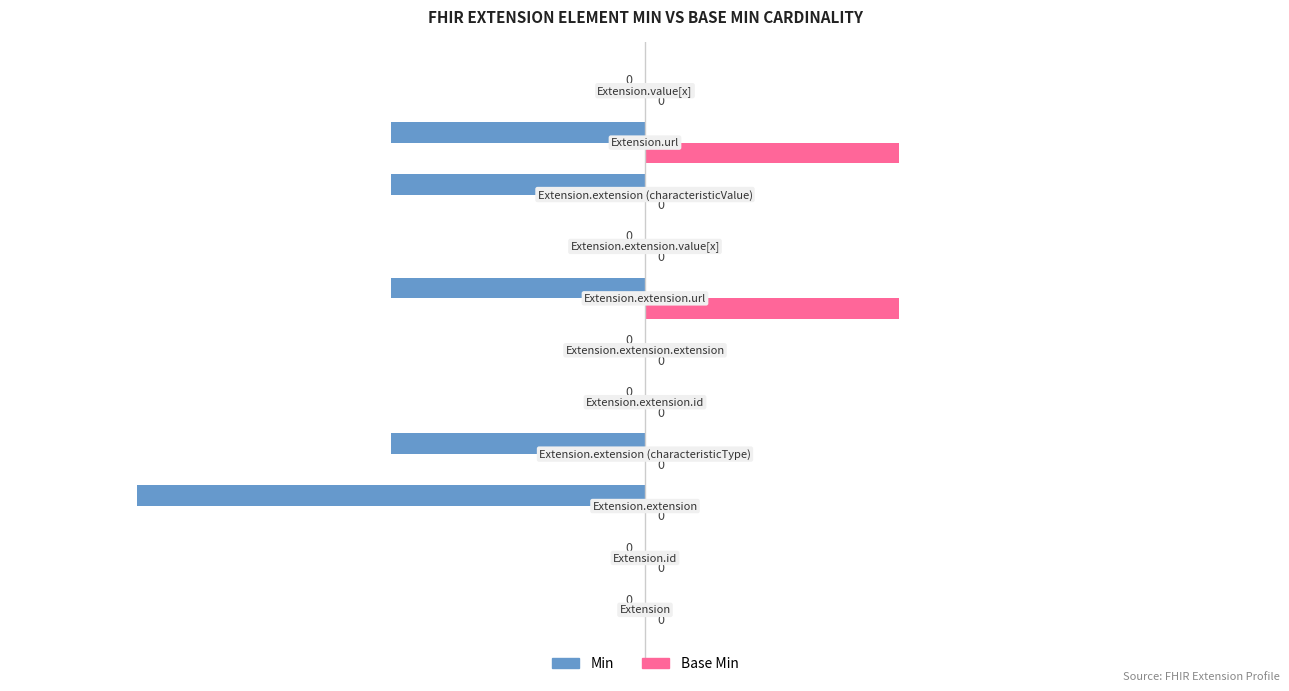

Which series has the widest spread of values?

Min